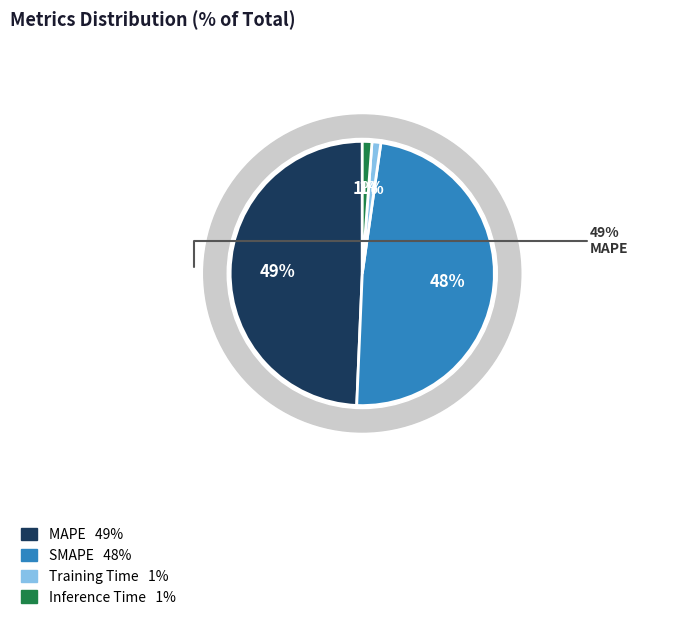

Which category has the biggest portion of the pie?

MAPE